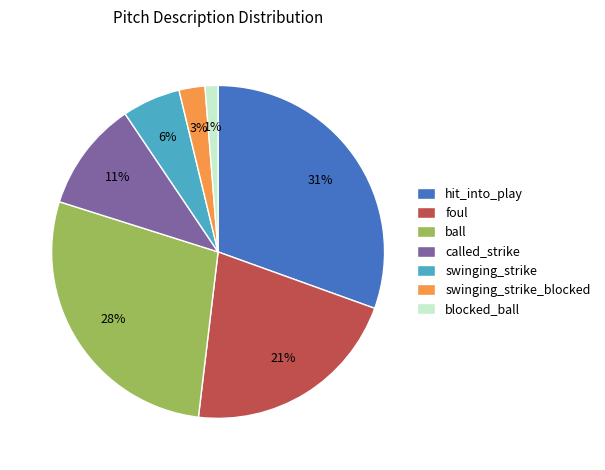

Count the number of slices in the pie.

7